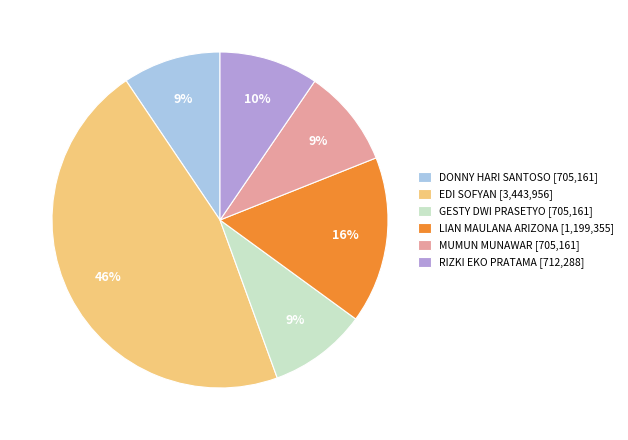

To the nearest percent, what portion does LIAN MAULANA ARIZONA represent?

16%